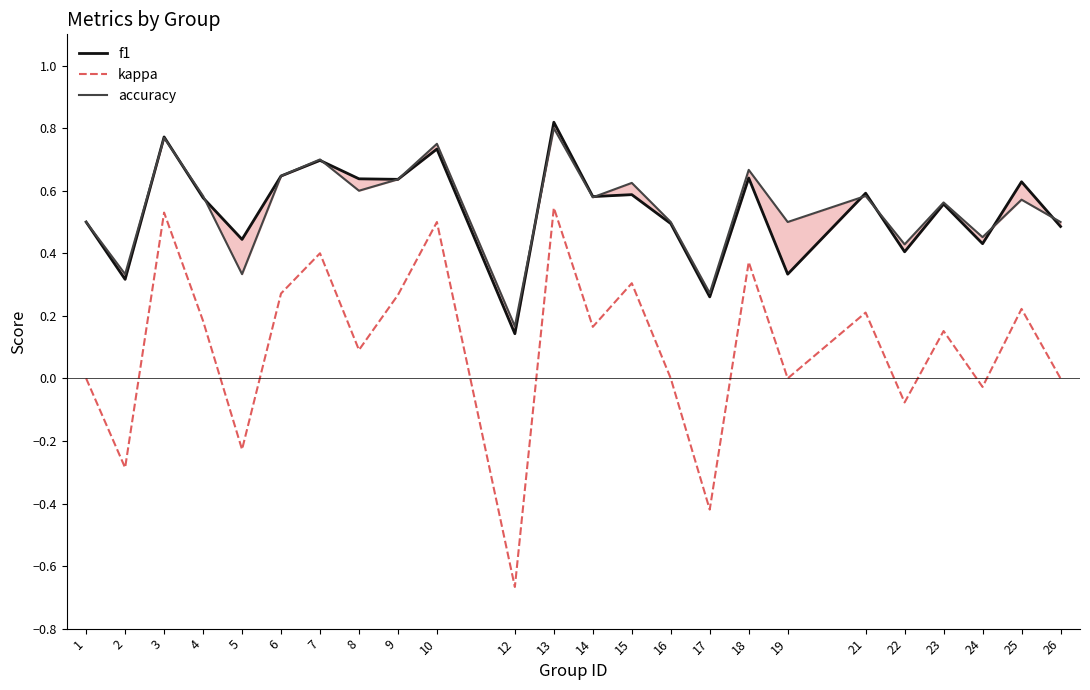

What is the maximum value shown in the chart?

0.8